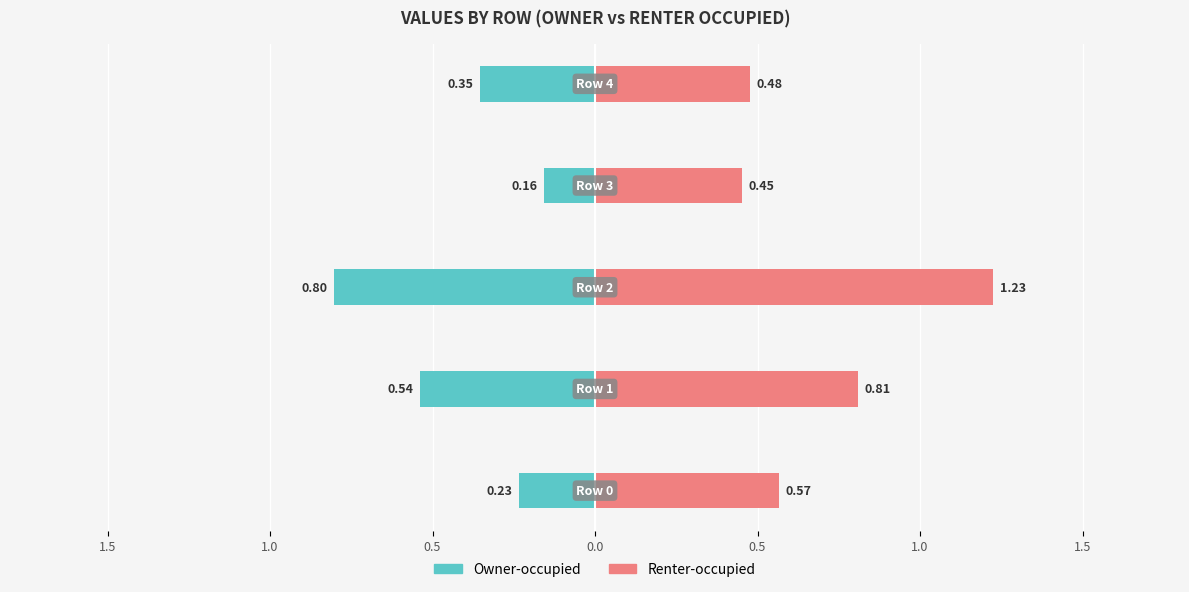

Between 1.5 and 0.0, which series saw the biggest shift?

Renter-occupied